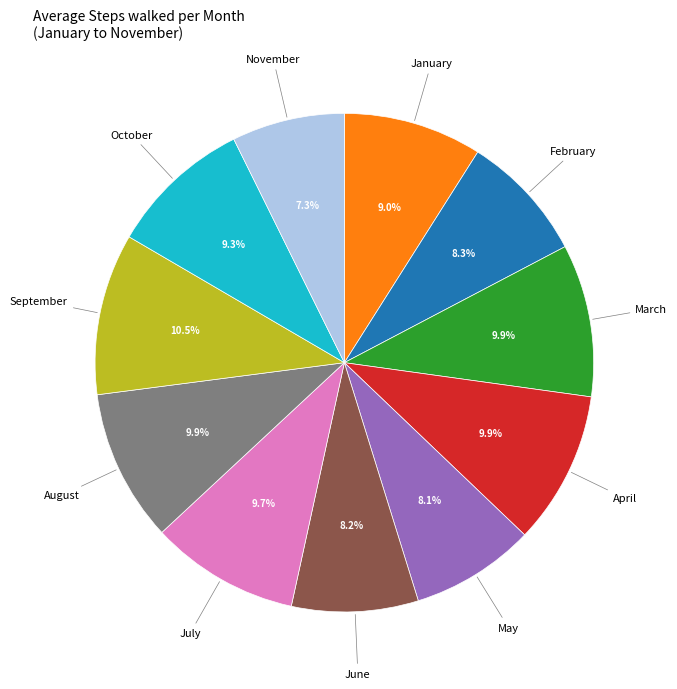

Is there any slice that represents more than half of the pie?

No